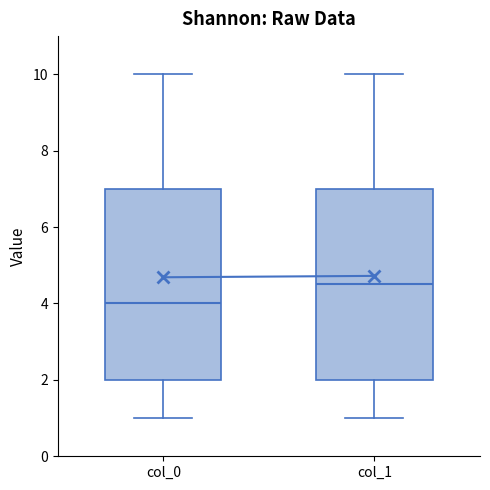

Reading left to right, transcribe this box plot: for each box, give where its median line is, the range the box spans, and where its two whiskers end, as read against the y-axis. The values are not printed on the chart, so give them approximately, as read against the axis.

col_0: median 4.0, box 2.0 to 7.0, whiskers 1.0 to 10.0
col_1: median 4.6, box 2.0 to 7.0, whiskers 1.0 to 10.0